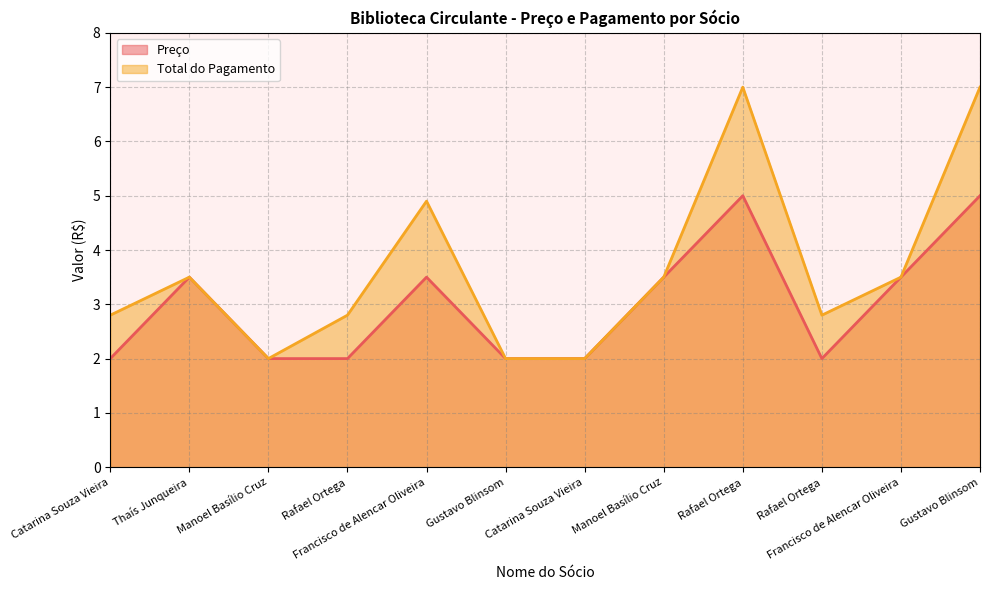

True or false: Preço and Total do Pagamento intersect in this chart.

False